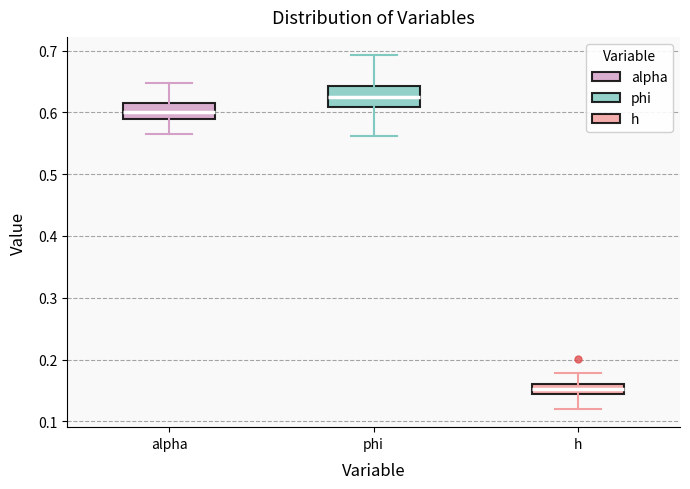

Reading left to right, transcribe this box plot: for each box, give where its median line is, the range the box spans, and where its two whiskers end, as read against the y-axis. The values are not printed on the chart, so give them approximately, as read against the axis.

alpha: median 0.60, box 0.59 to 0.62, whiskers 0.56 to 0.65
phi: median 0.63, box 0.61 to 0.64, whiskers 0.56 to 0.69
h: median 0.15, box 0.14 to 0.16, whiskers 0.12 to 0.18